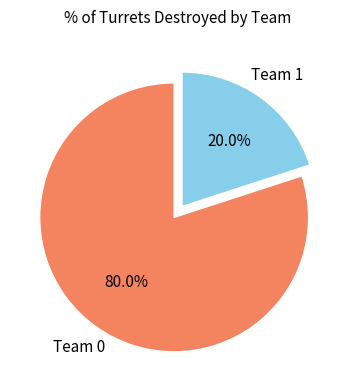

What percentage is NOT represented by Team 1?

80.0%